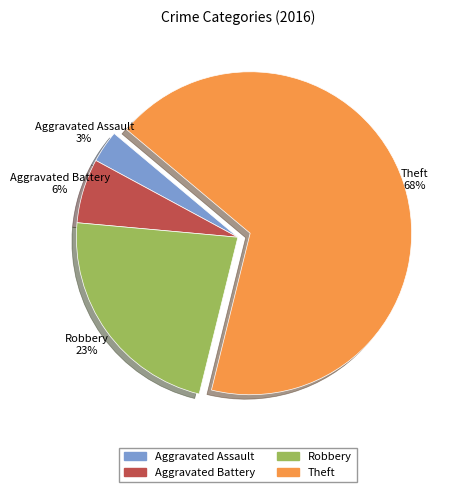

How many segments does this pie chart have?

4